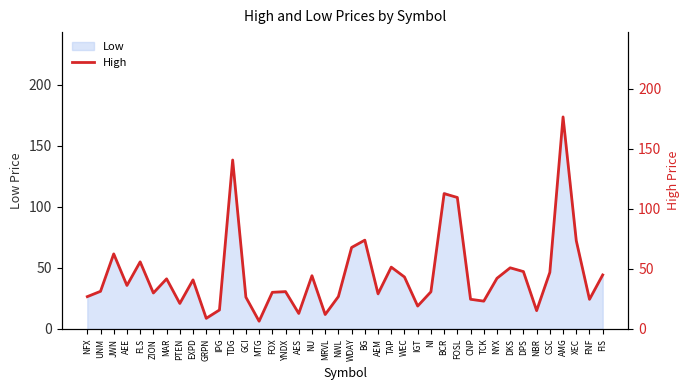

Which has a higher value, AEM or AES?

AEM